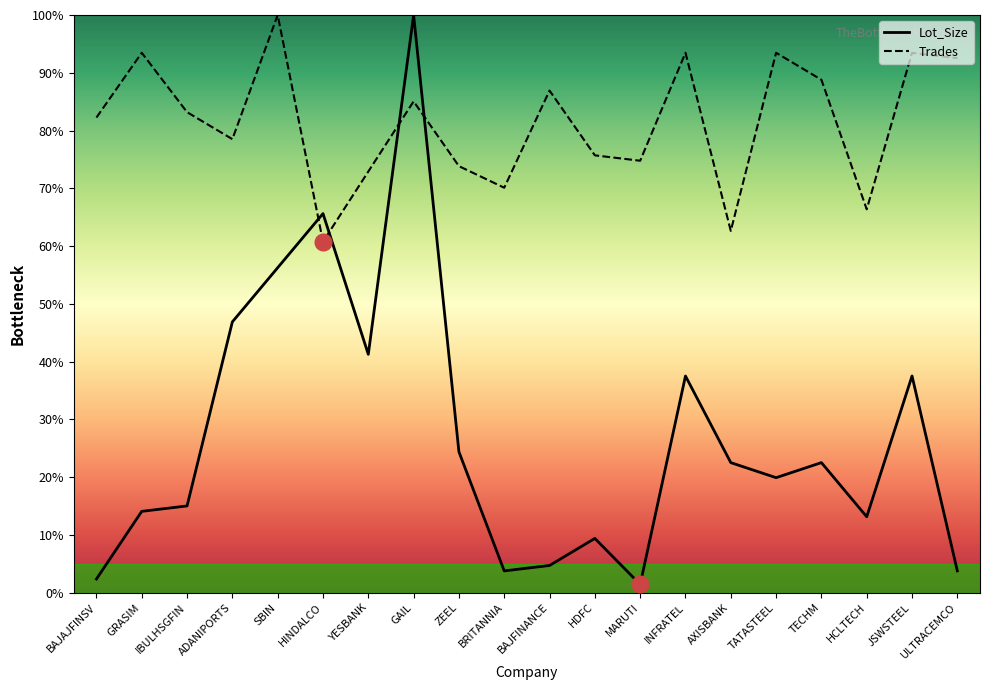

Where is the first local maximum for Lot_Size?

HINDALCO